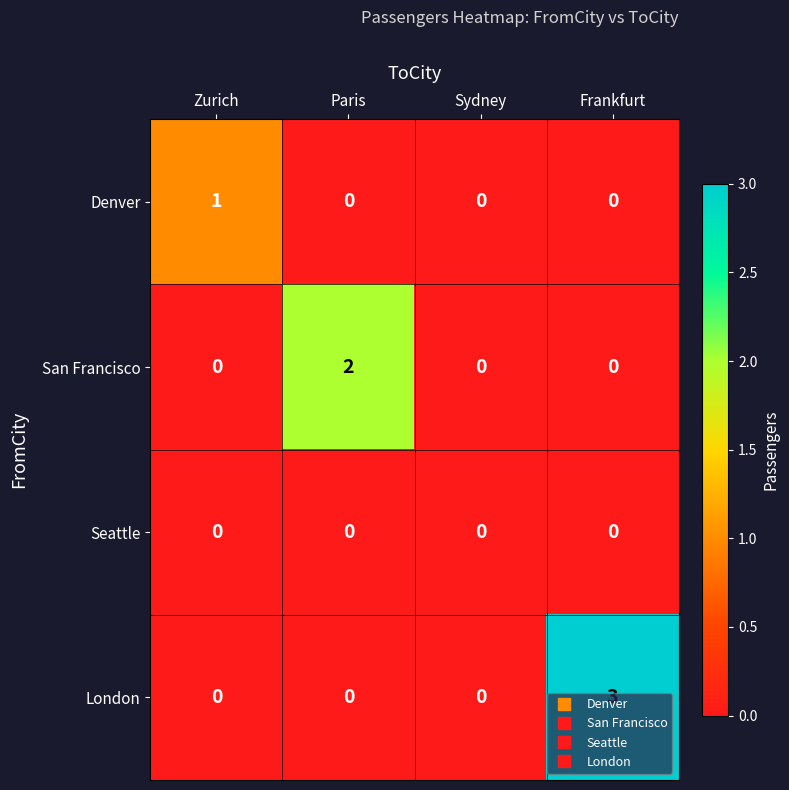

List the series in order of their overall mean, highest first.

London, San Francisco, Denver, Seattle